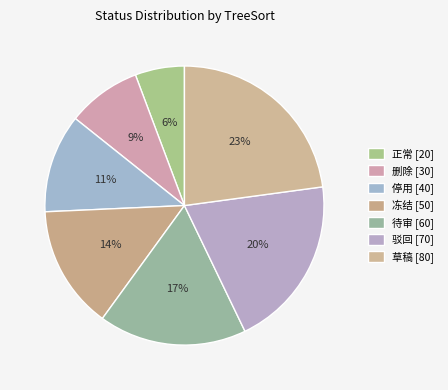

How much of the chart is everything except 删除?

91.4%